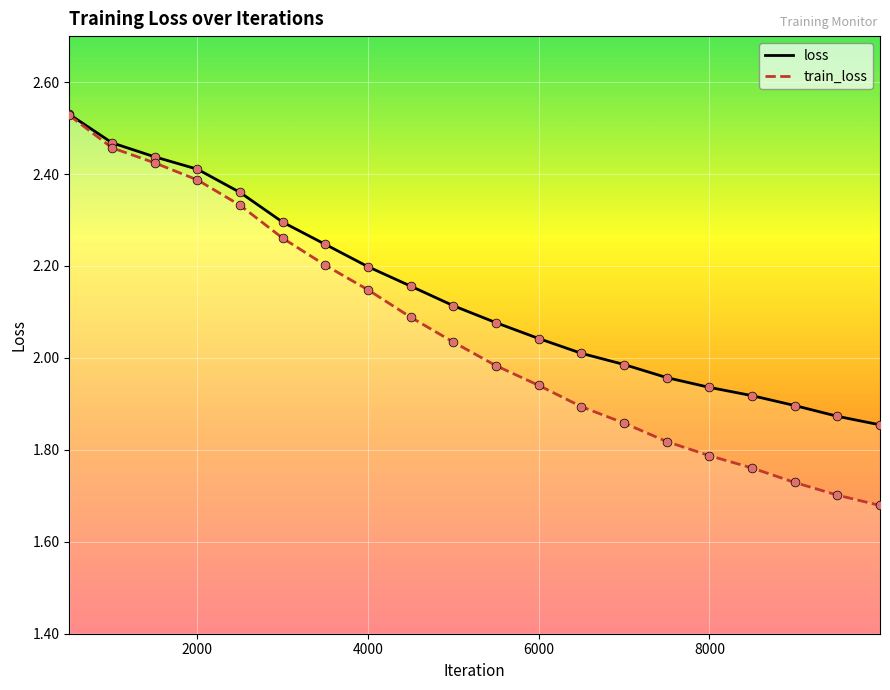

Which series has the largest total across all categories?

loss